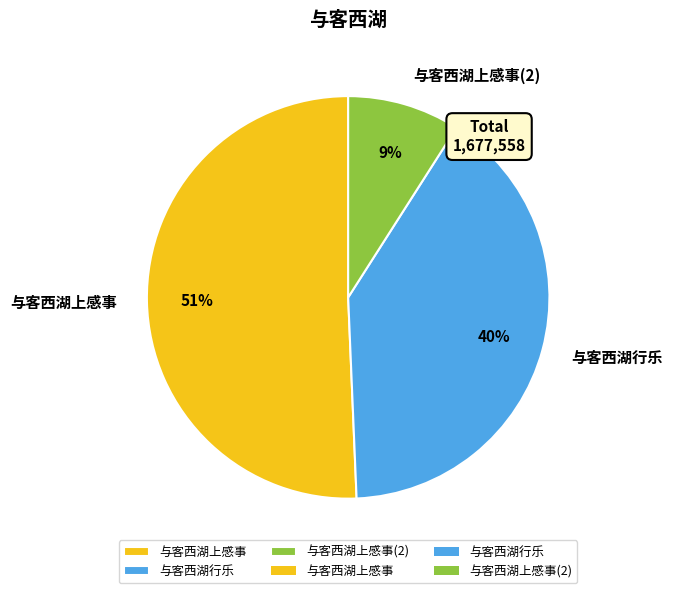

Between 与客西湖行乐 and 与客西湖上感事, which is larger?

与客西湖上感事